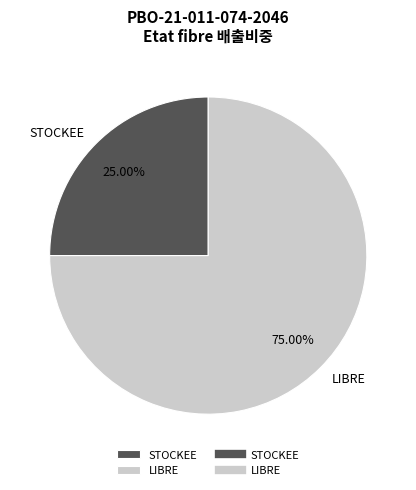

Which category accounts for the majority?

LIBRE